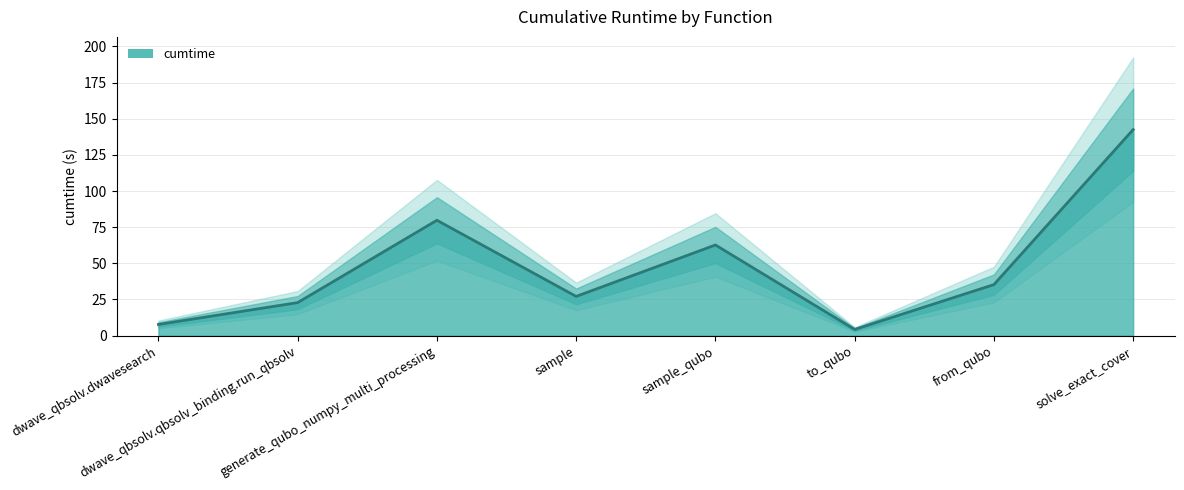

Does the chart have visible grid lines?

Yes